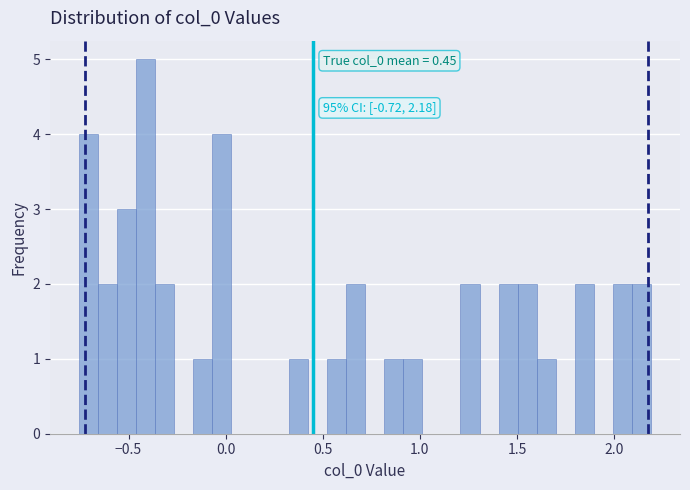

Read against the x-axis, roughly where is the centre of the tallest bar?

-0.40